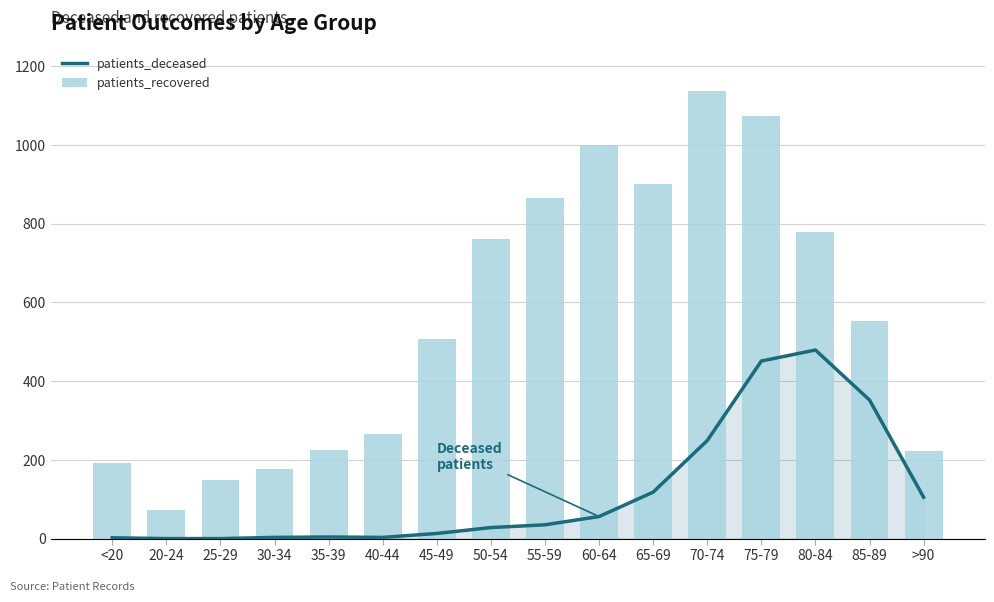

How many groups of bars are there?

16